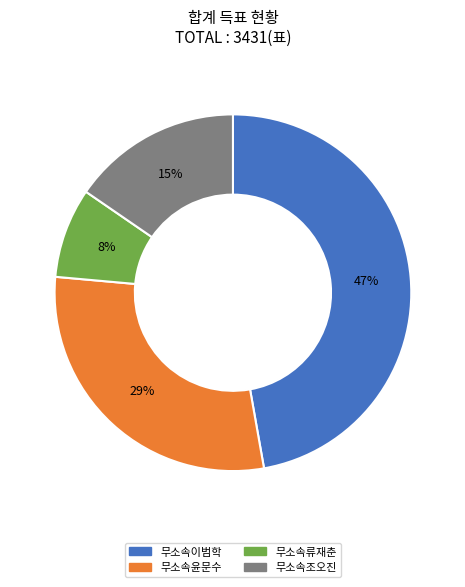

True or false: 무소속윤문수 accounts for 42% of the total.

False